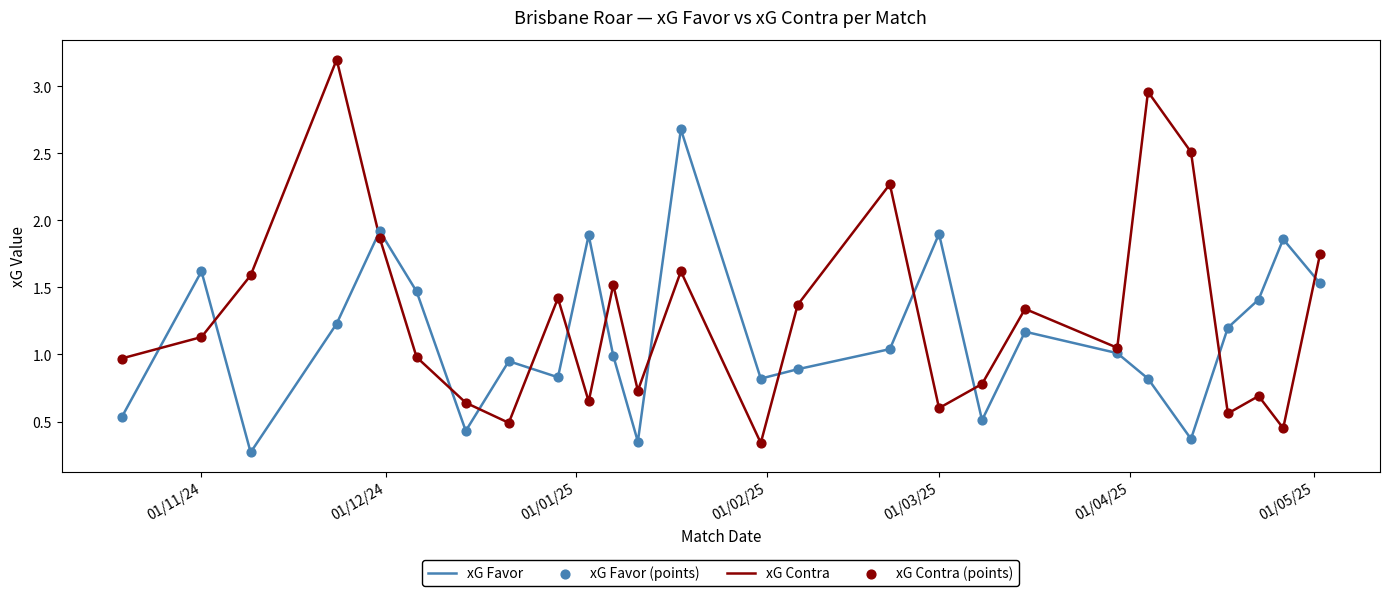

Which series has the widest spread of values?

xG Contra